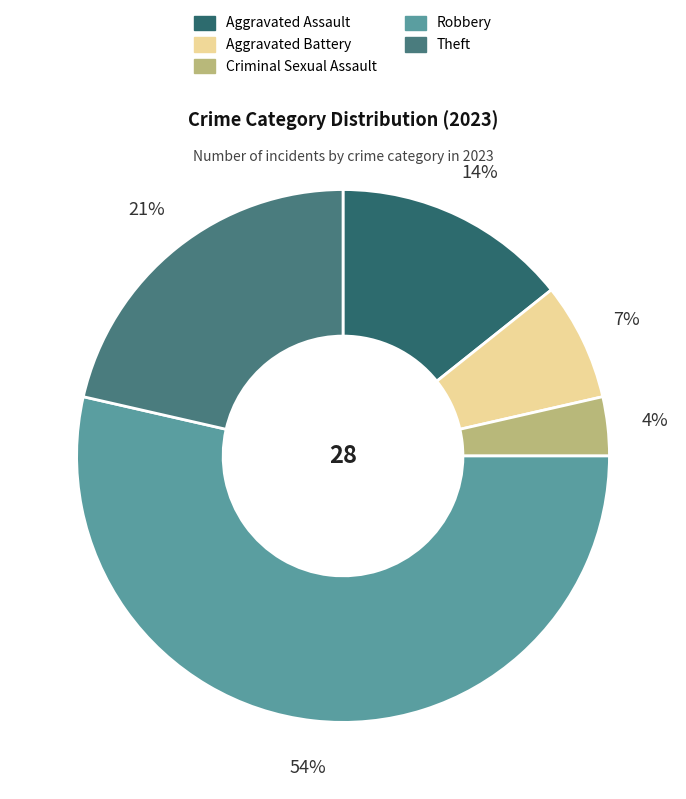

True or false: Criminal Sexual Assault accounts for 1% of the total.

False